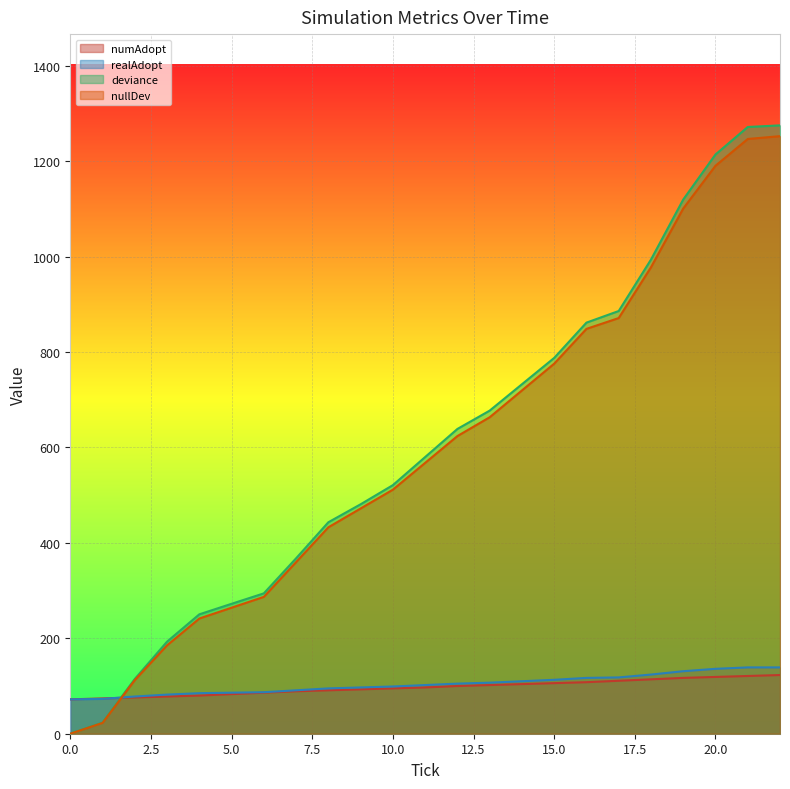

Reading left to right, list all the values displayed in this chart.

numAdopt: 0.0=72.0	1.0=74.0	2.0=76.0	3.0=78.0	4.0=80.0	5.0=83.0	6.0=86.0	7.0=89.0	8.0=91.0	9.0=93.0	10.0=95.0	11.0=97.0	12.0=100.0	13.0=102.0	14.0=104.0	15.0=106.0	16.0=108.0	17.0=111.0	18.0=114.0	19.0=117.0	20.0=119.0	21.0=121.0	22.0=123.0
realAdopt: 0.0=72.0	1.0=73.0	2.0=78.0	3.0=82.0	4.0=85.0	5.0=86.0	6.0=87.0	7.0=91.0	8.0=95.0	9.0=97.0	10.0=99.0	11.0=102.0	12.0=105.0	13.0=107.0	14.0=110.0	15.0=113.0	16.0=117.0	17.0=118.0	18.0=124.0	19.0=131.0	20.0=136.0	21.0=139.0	22.0=139.0
deviance: 0.0=0.0	1.0=23.4	2.0=114.9	3.0=193.0	4.0=250.2	5.0=272.3	6.0=294.2	7.0=367.7	8.0=443.2	9.0=480.9	10.0=521.0	11.0=579.9	12.0=638.7	13.0=677.1	14.0=732.4	15.0=787.6	16.0=861.6	17.0=885.9	18.0=993.7	19.0=1119.5	20.0=1213.9	21.0=1271.6	22.0=1275.0
nullDev: 0.0=0.0	1.0=22.7	2.0=112.4	3.0=185.3	4.0=241.4	5.0=264.1	6.0=286.8	7.0=359.7	8.0=432.6	9.0=472.1	10.0=511.5	11.0=567.6	12.0=623.8	13.0=663.2	14.0=719.4	15.0=775.6	16.0=848.5	17.0=871.1	18.0=977.5	19.0=1100.6	20.0=1190.3	21.0=1246.4	22.0=1252.4